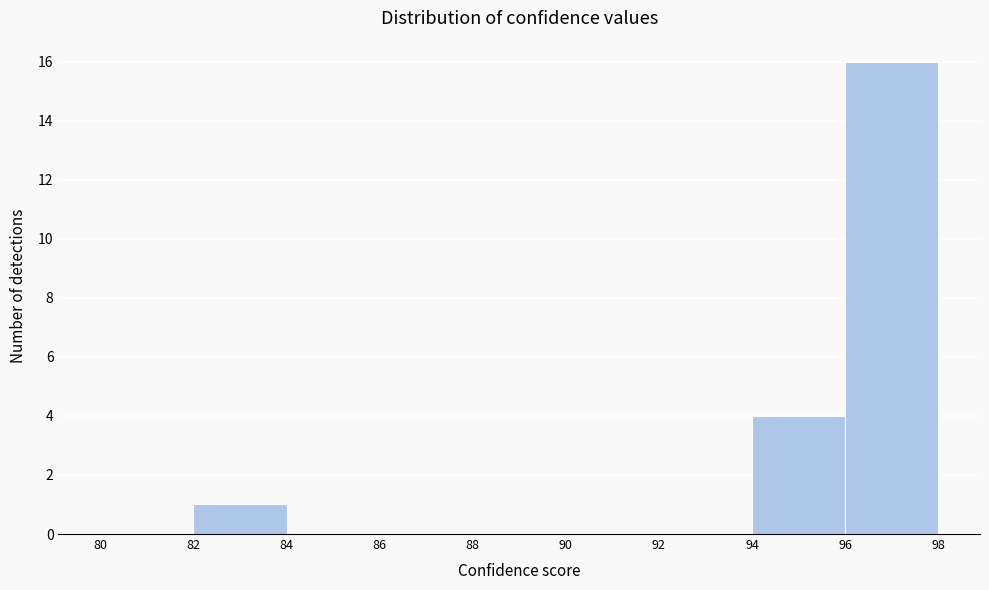

Reading left to right, transcribe this chart: for each bar, give the range it covers on the x-axis and its height. The values are not printed on the chart, so give them approximately, as read against the axis.

80 to 82: 0
82 to 84: 1
84 to 86: 0
86 to 88: 0
88 to 90: 0
90 to 92: 0
92 to 94: 0
94 to 96: 4
96 to 98: 16